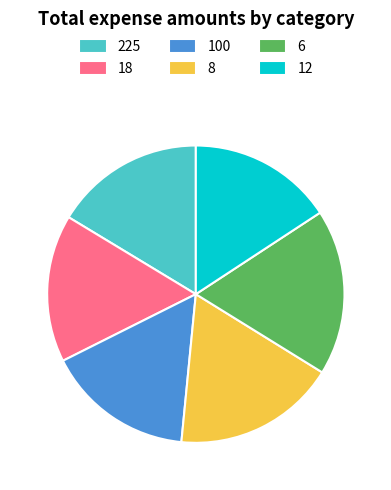

The 18 slice represents 16% of the pie. True or false?

True